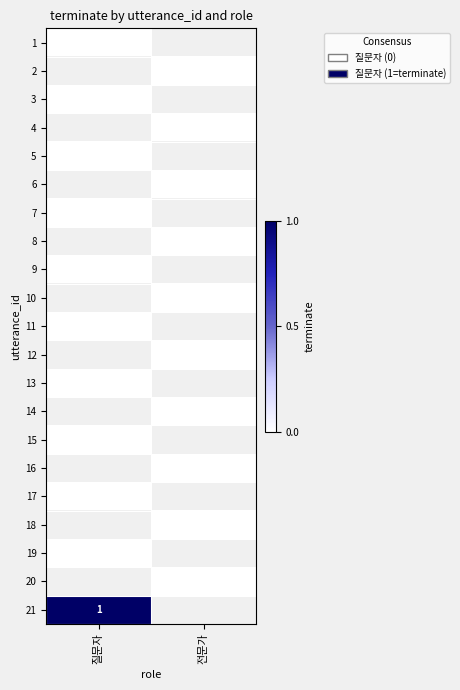

What is the maximum value shown in the chart?

1.0